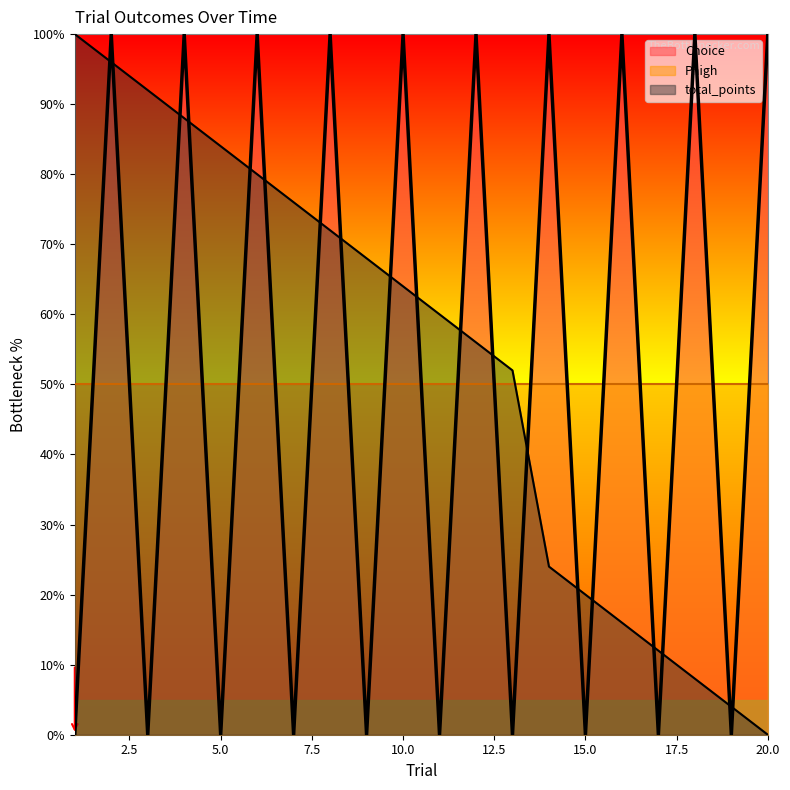

What is the value of the total_points point at the 17th from the left?

12.0